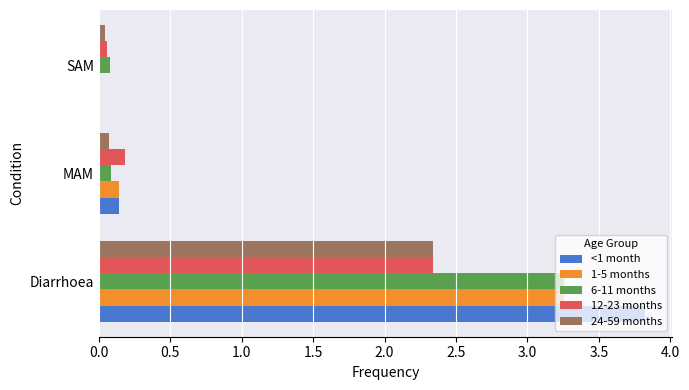

Count the number of categories in the chart.

3